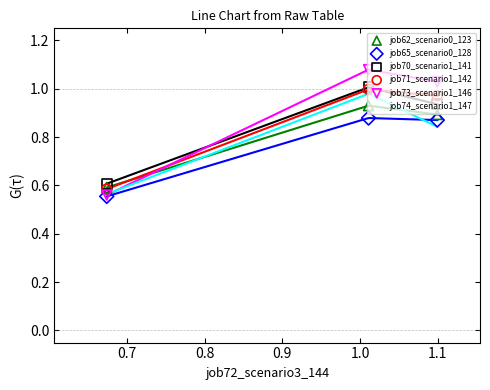

Is the value of job74_scenario1_147 at 0.6 greater than the value of job62_scenario0_123 at 0.8?

No